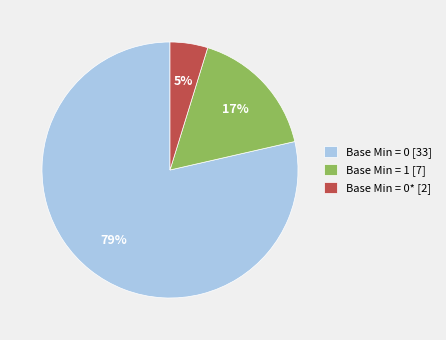

Count the number of slices in the pie.

3